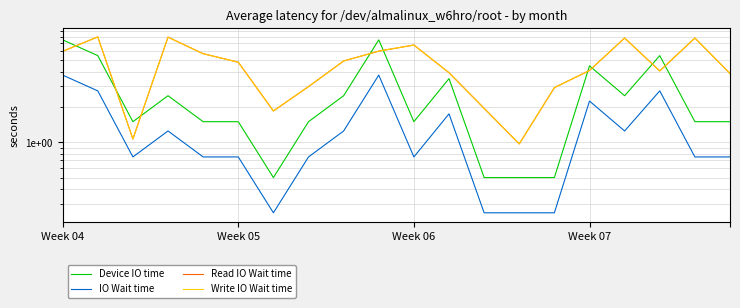

What is the lowest value of the IO Wait time series?

0.2